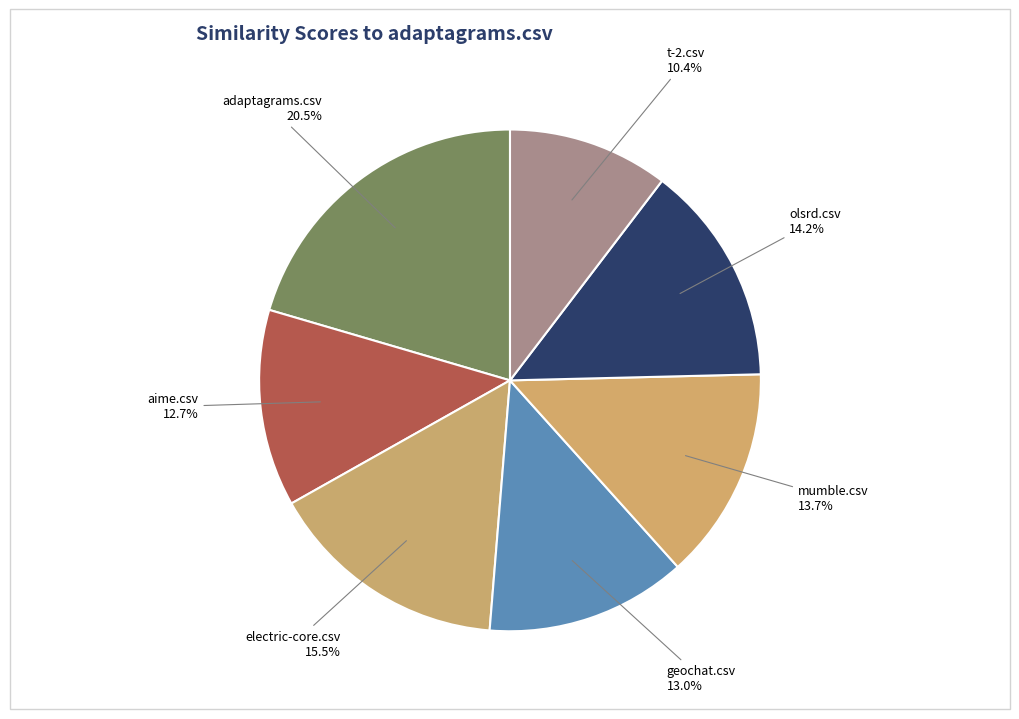

How many slices are in this pie chart?

7